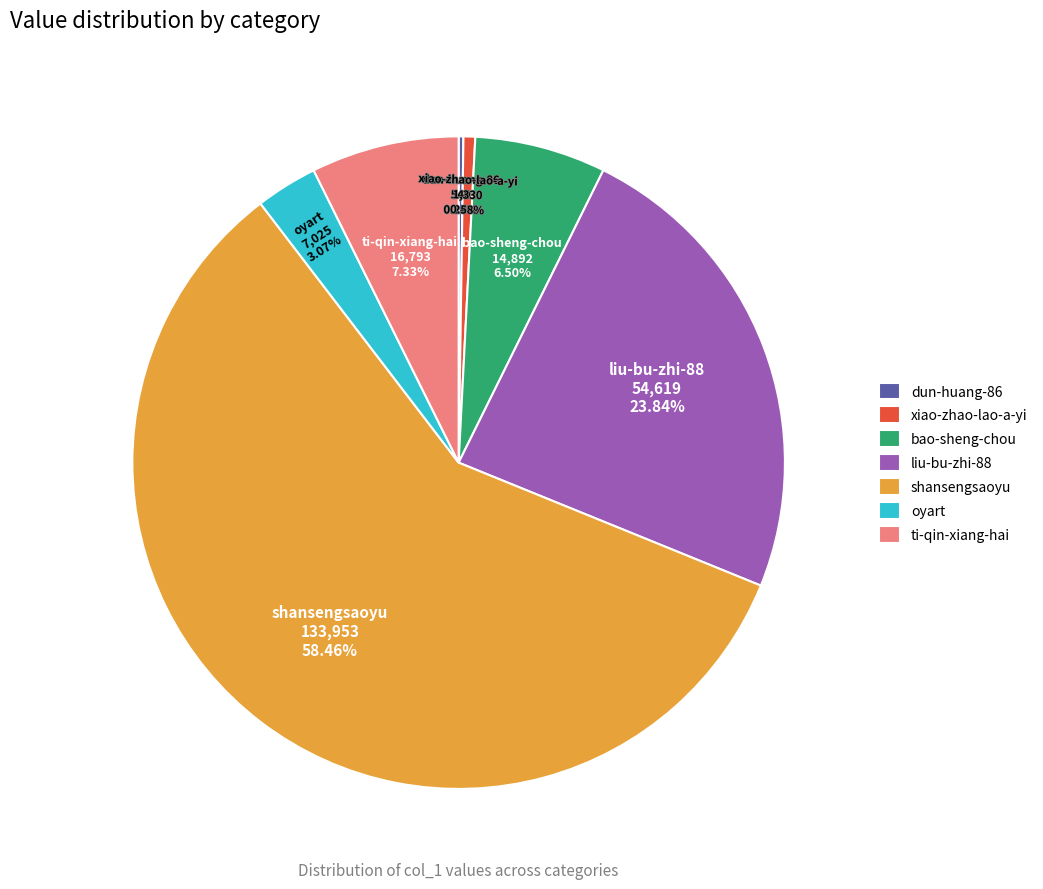

What percentage is the oyart slice, to the nearest percent?

3%